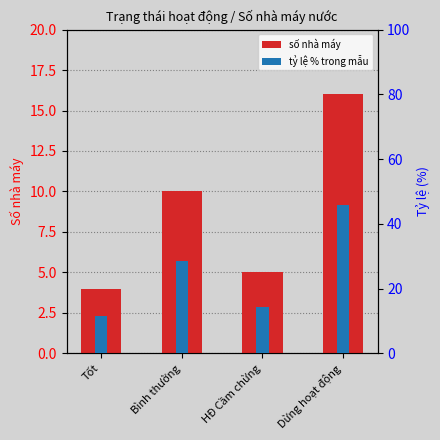

How many series are shown in this chart?

2